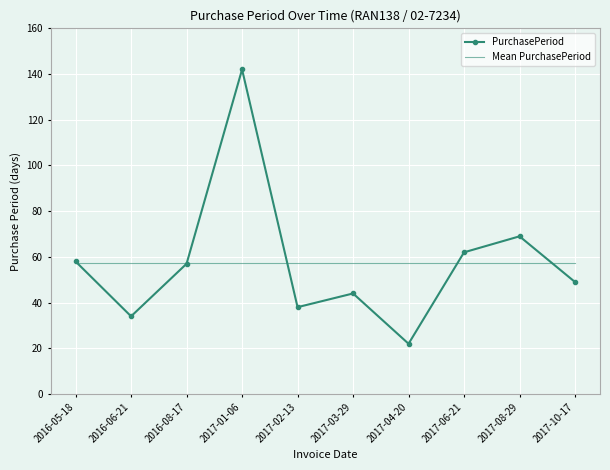

What position from the left is 2017-04-20?

7